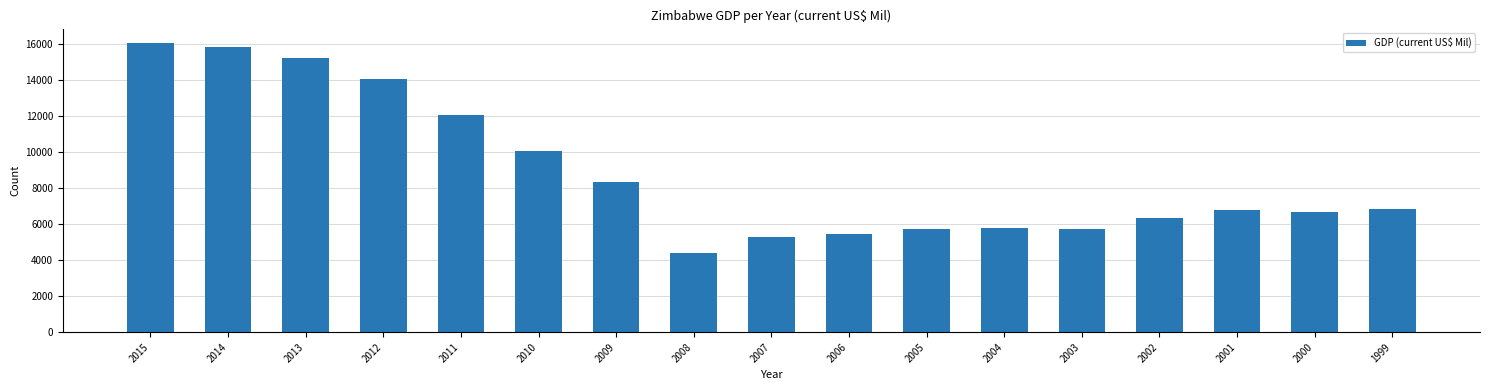

The value at 2010 is 3522.0. True or false?

False